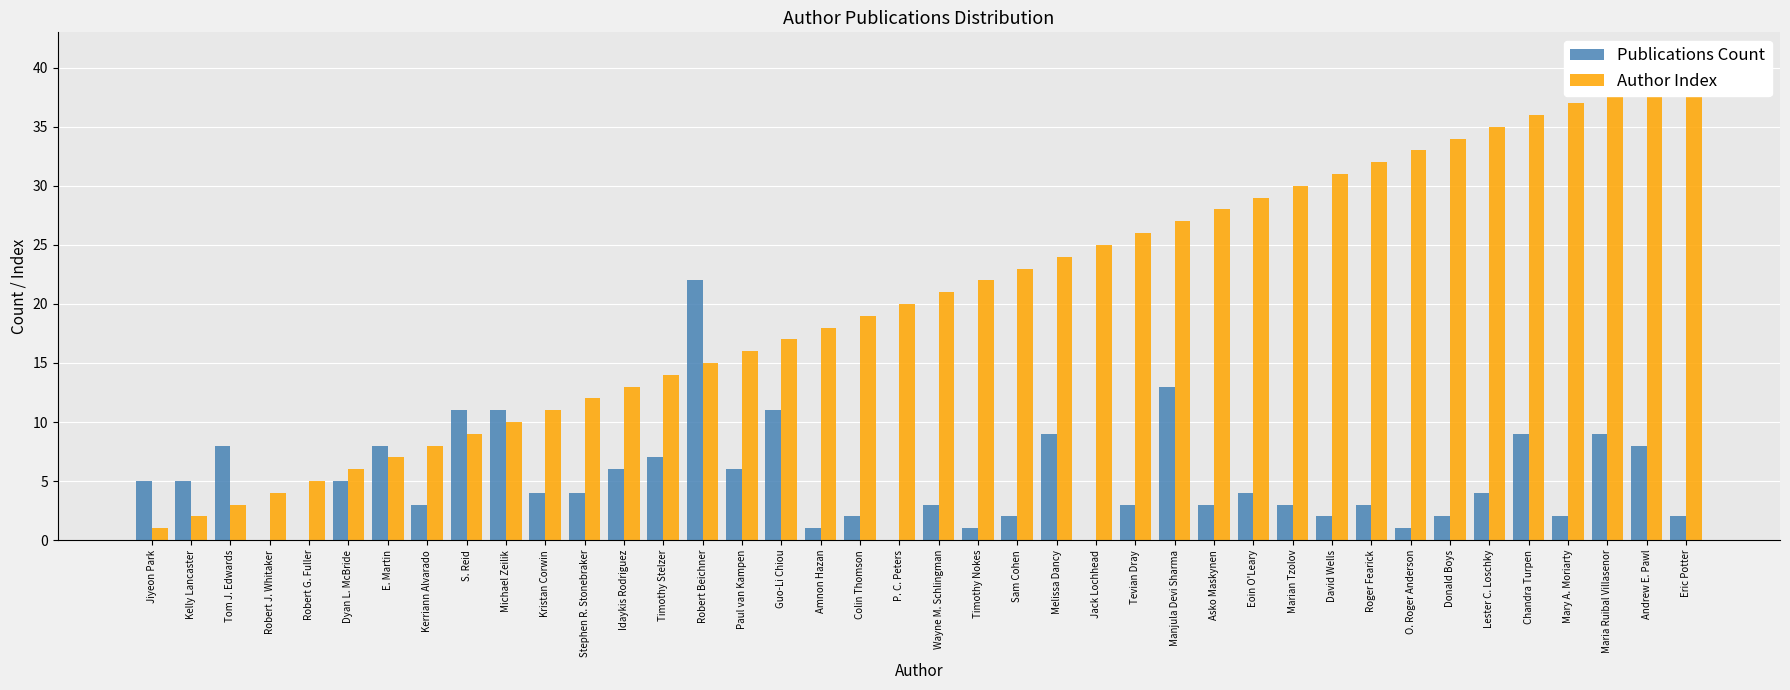

At which label does Author Index first exceed 21?

Timothy Nokes